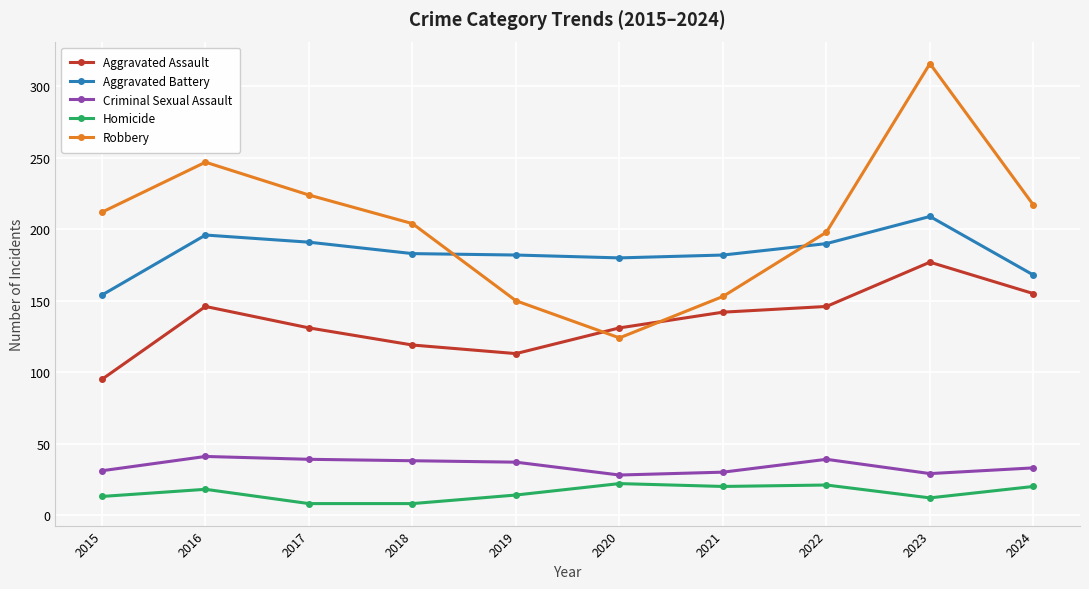

List the series in order of their peak value, lowest first.

Homicide, Criminal Sexual Assault, Aggravated Assault, Aggravated Battery, Robbery